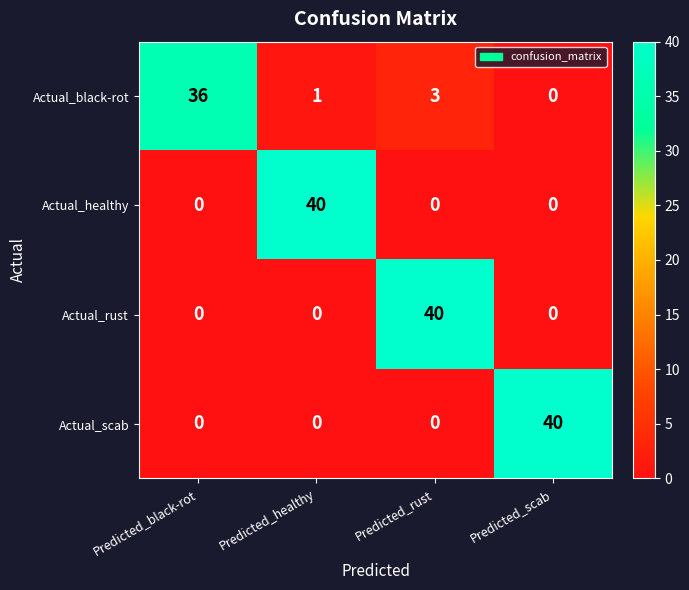

What is the total value across all series at Predicted_rust?

43